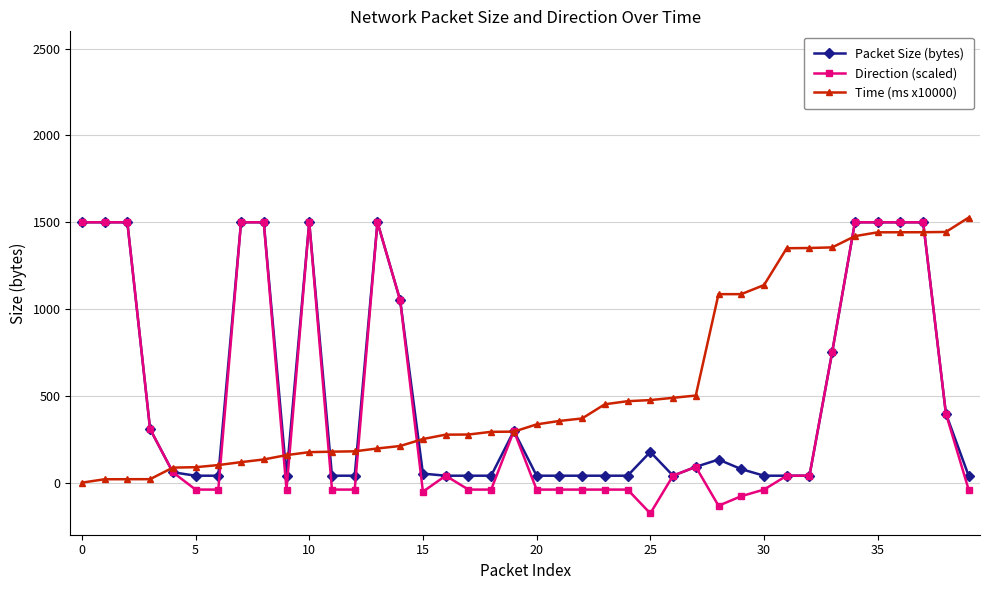

True or false: Time (ms x10000) and Packet Size (bytes) cross at least once.

True